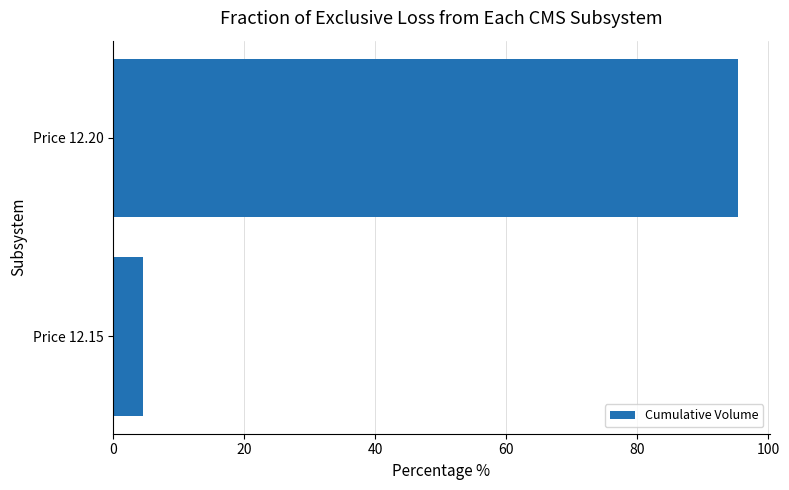

What is the difference between the maximum and minimum values?

90.8